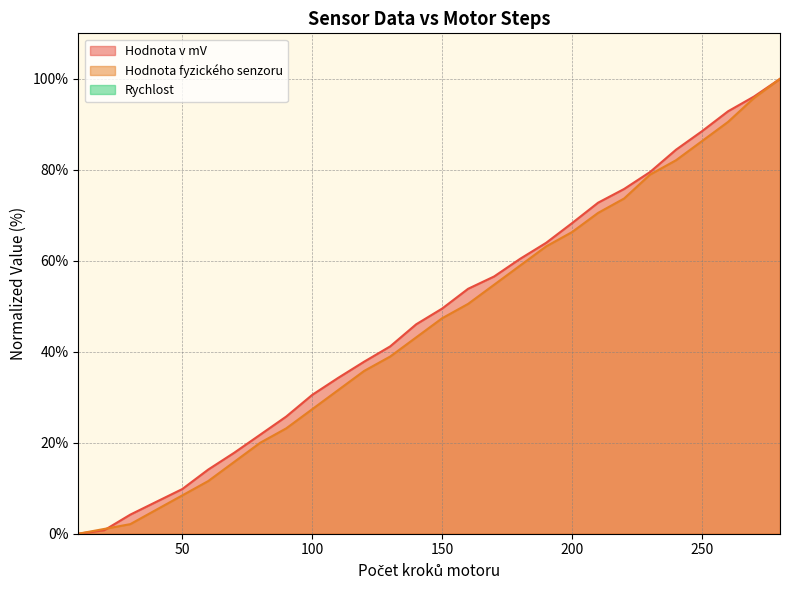

What is the difference between the highest and lowest values at 170?

1.8